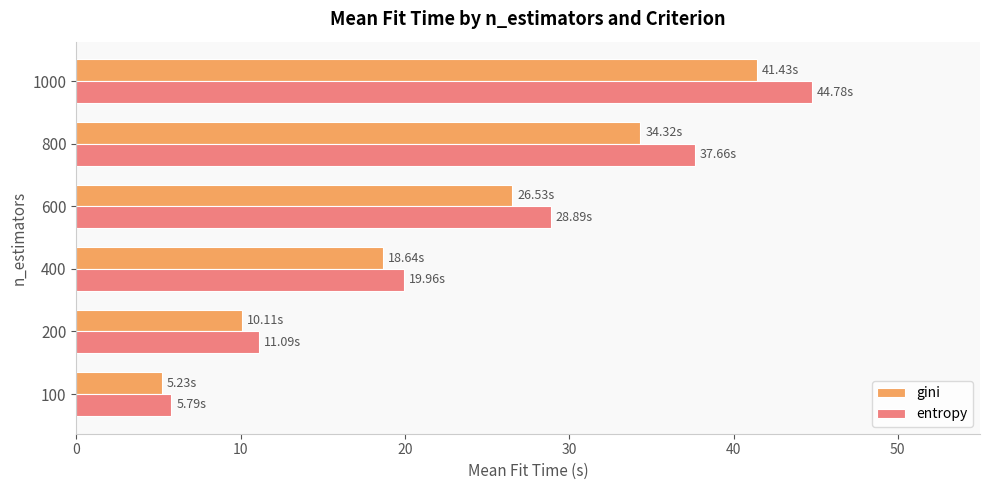

What is the sum of all entropy values?

148.2